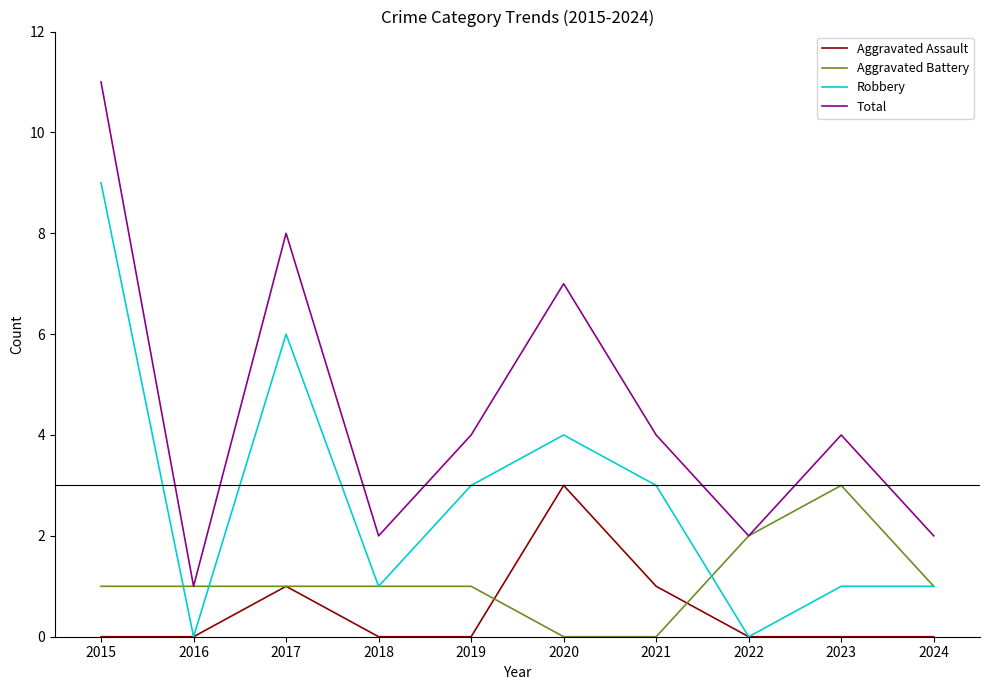

Reading left to right, transcribe all the data shown in this chart.

Aggravated Assault: 0	0	1	0	0	3	1	0	0	0
Aggravated Battery: 1	1	1	1	1	0	0	2	3	1
Robbery: 9	0	6	1	3	4	3	0	1	1
Total: 11	1	8	2	4	7	4	2	4	2